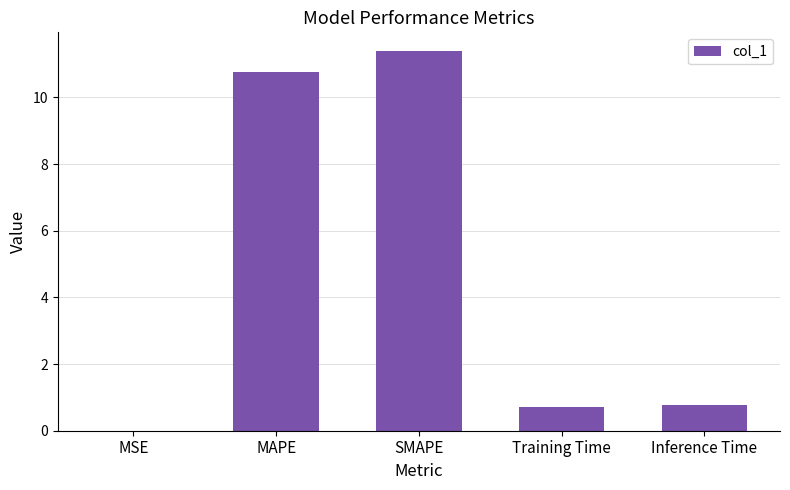

Which has a higher value, Training Time or SMAPE?

SMAPE